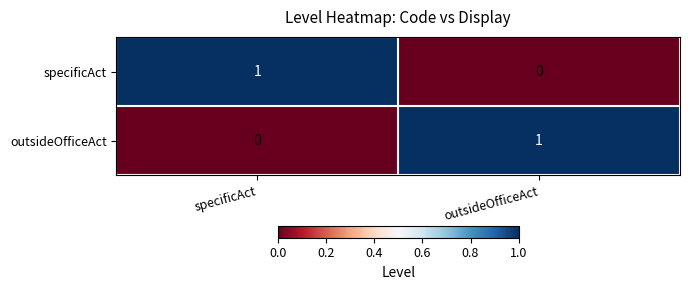

Count the number of data series in this chart.

2